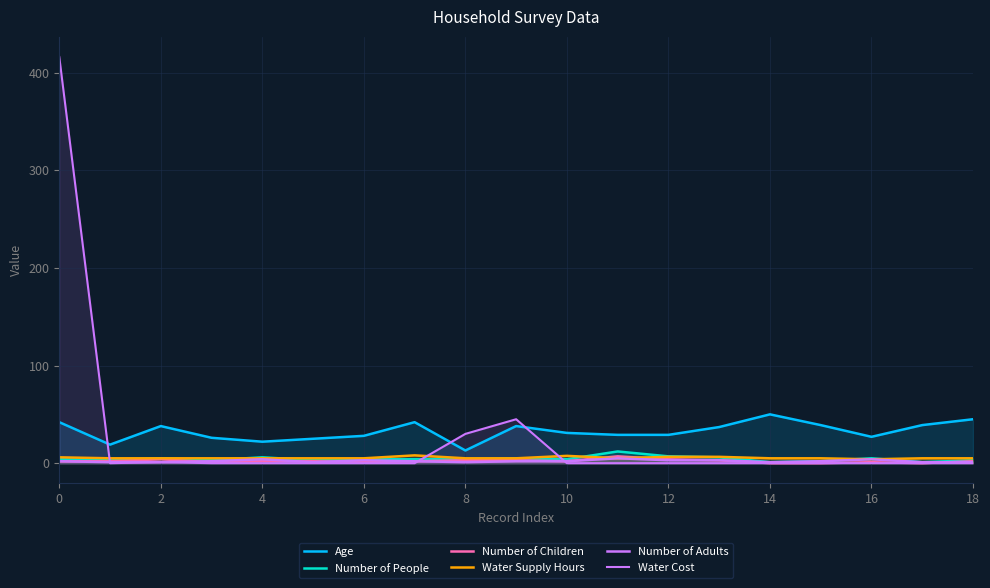

What is the difference between the maximum and minimum values in the Water Cost series?

416.0